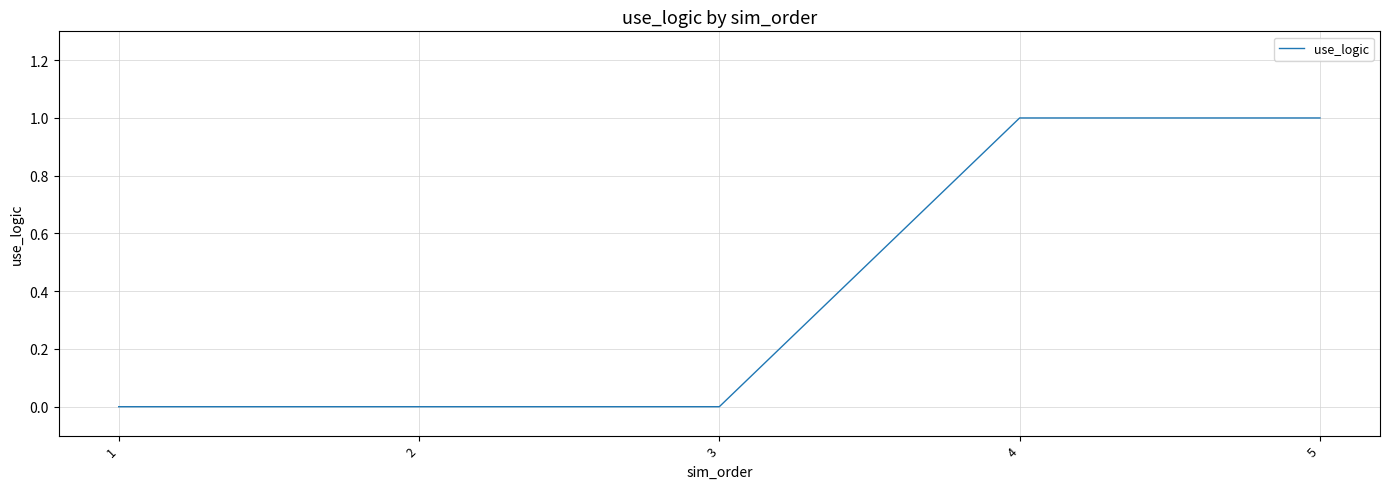

Which has a higher value, 2 or 5?

5